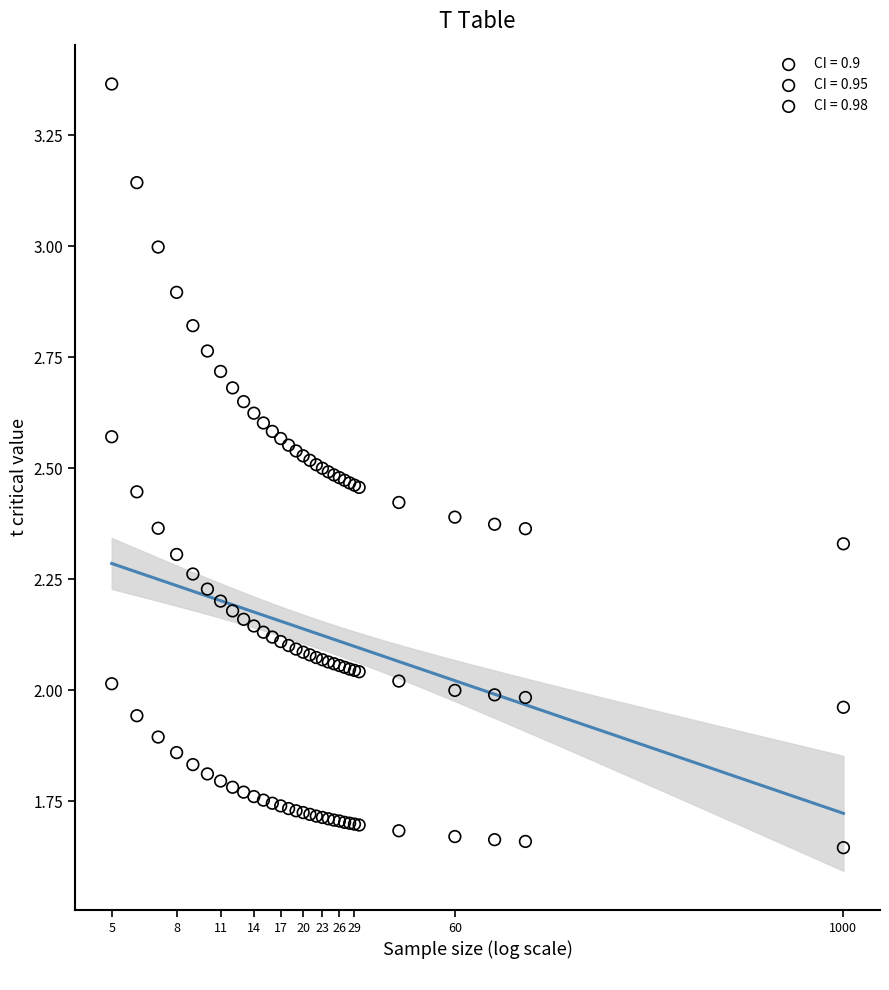

Which series has the largest Y range (max minus min)?

CI = 0.98